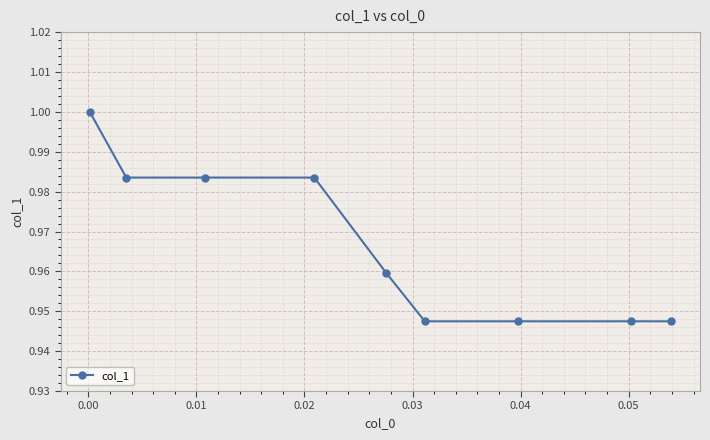

What is the sum of all values?

8.7